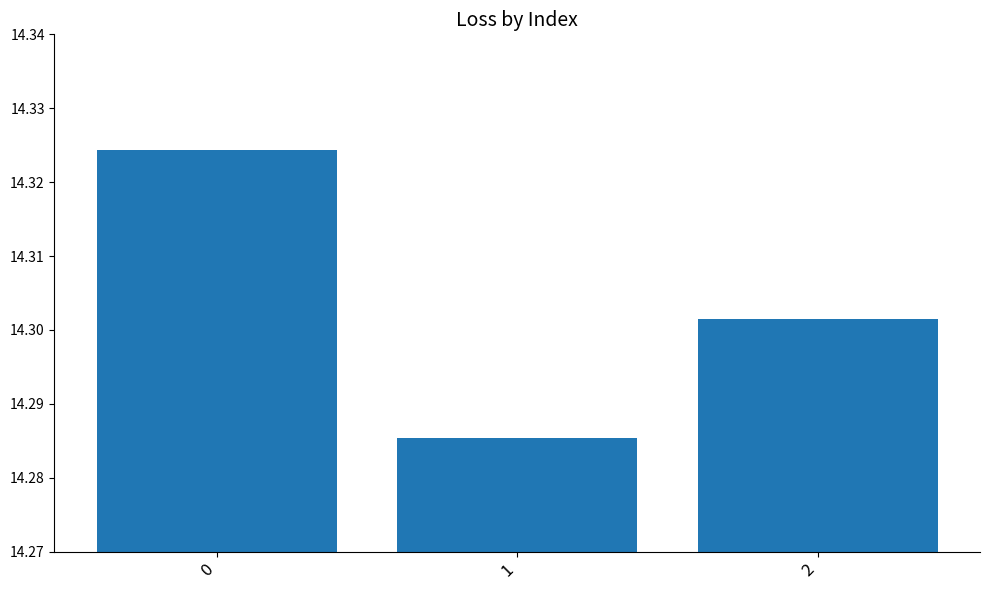

What is the ratio of the value at 2 to the value at 1?

1.0